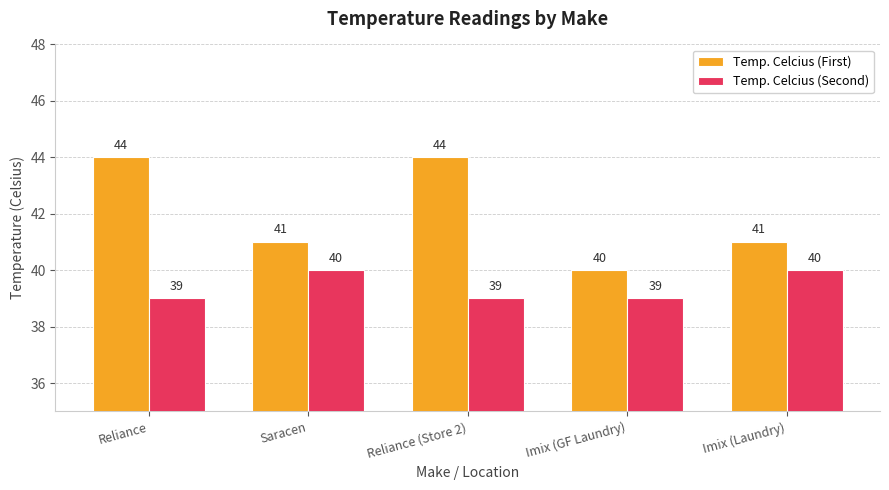

At which label does Temp. Celcius (First) first exceed 41?

Reliance